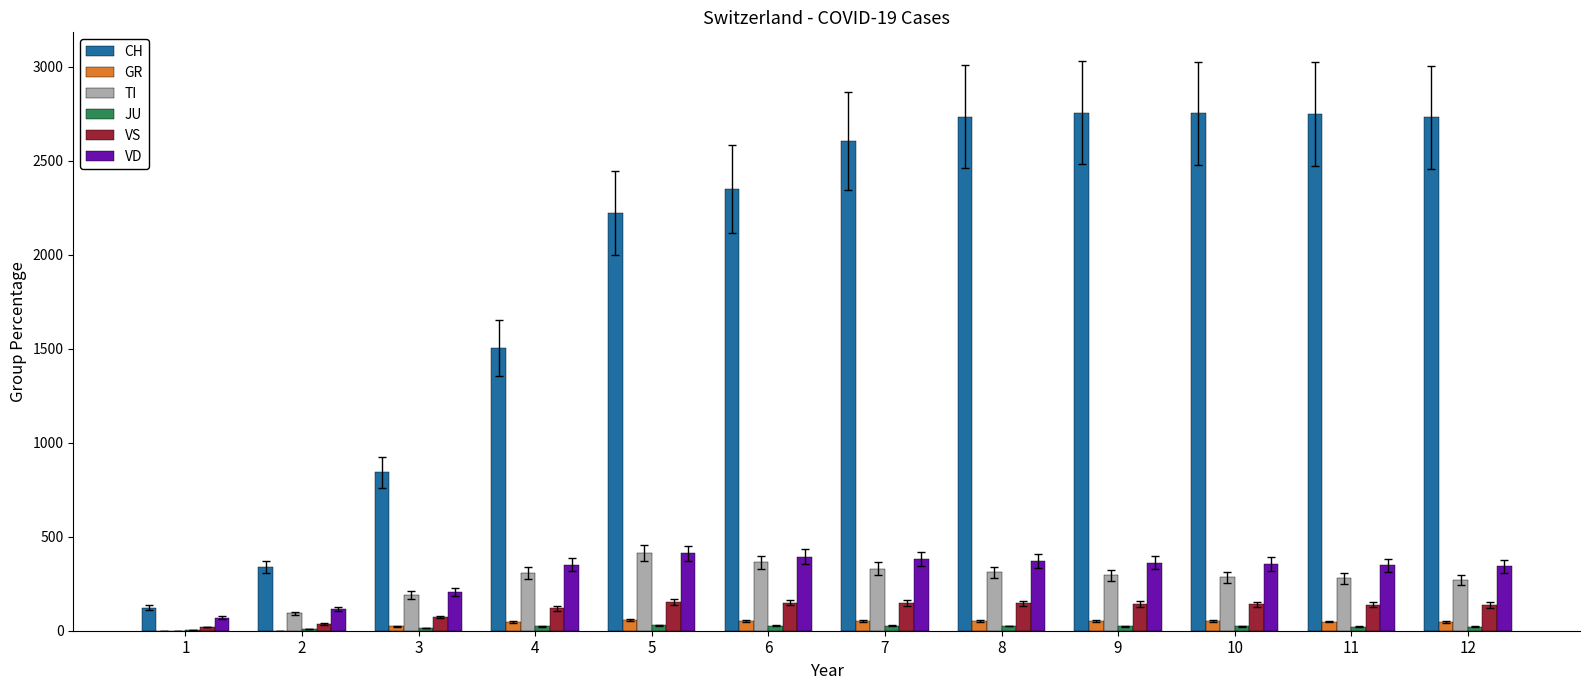

What is the greatest value displayed?

2756